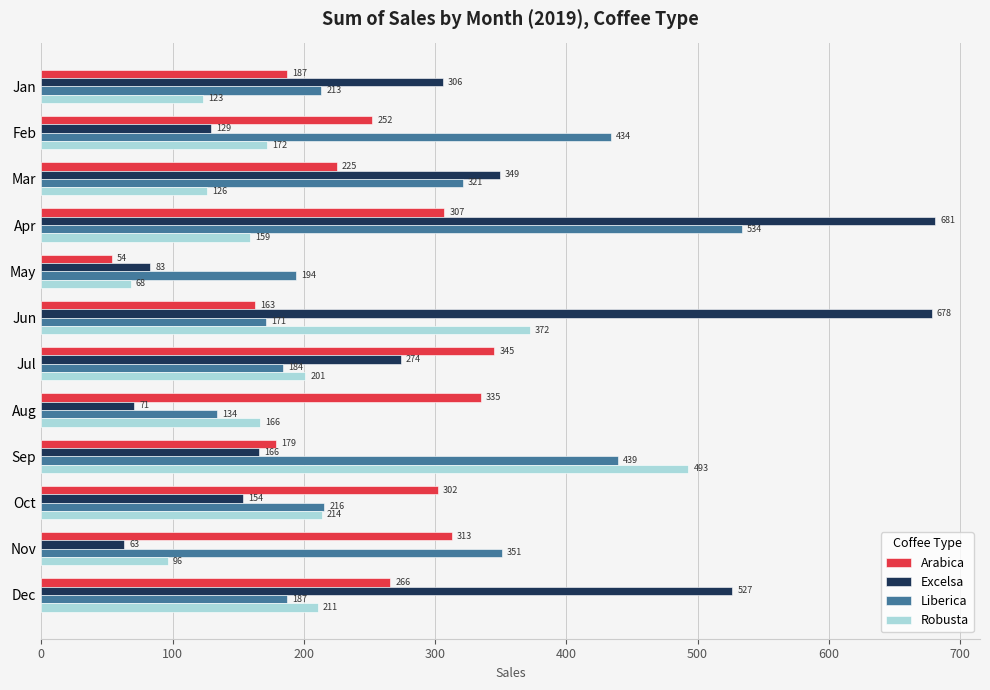

What is the difference between the maximum and minimum values in the Arabica series?

291.4